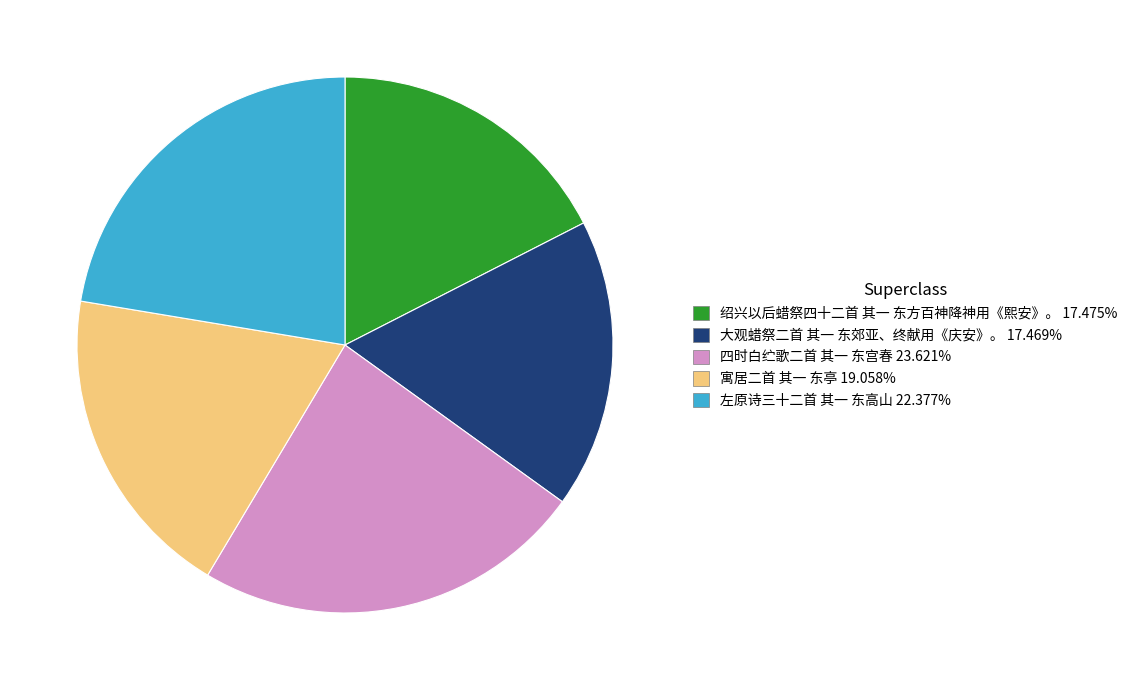

Approximately how many times larger is the value at 左原诗三十二首 其一 东高山 compared to 大观蜡祭二首 其一 东郊亚、终献用《庆安》。?

1.3